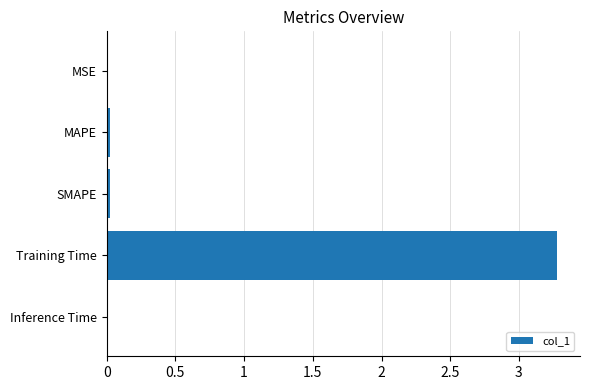

Which category has the highest value across all series?

Training Time